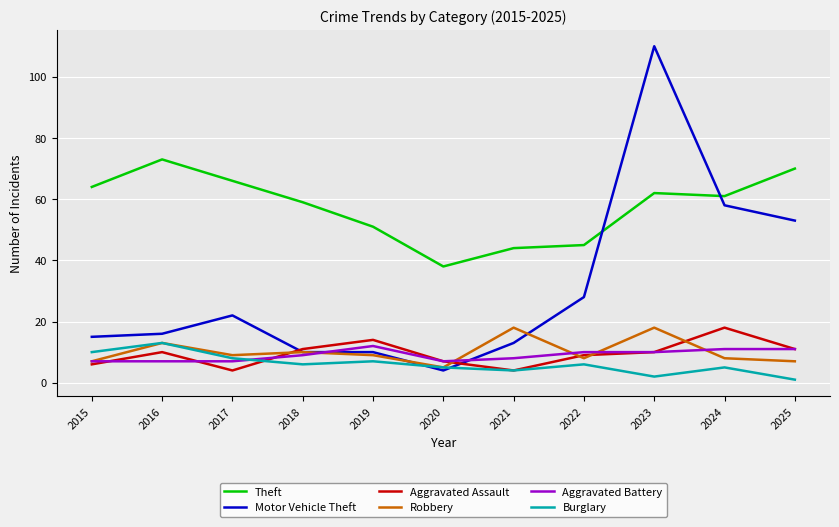

Between 2020 and 2023, which series saw the biggest shift?

Motor Vehicle Theft